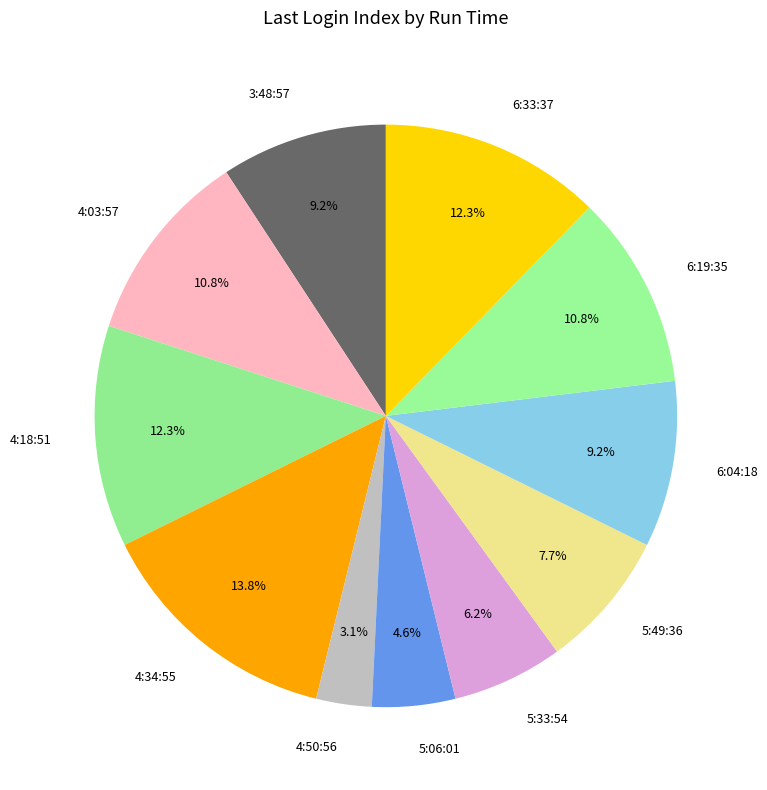

Is it true that 3:48:57 is 9% of the pie?

True